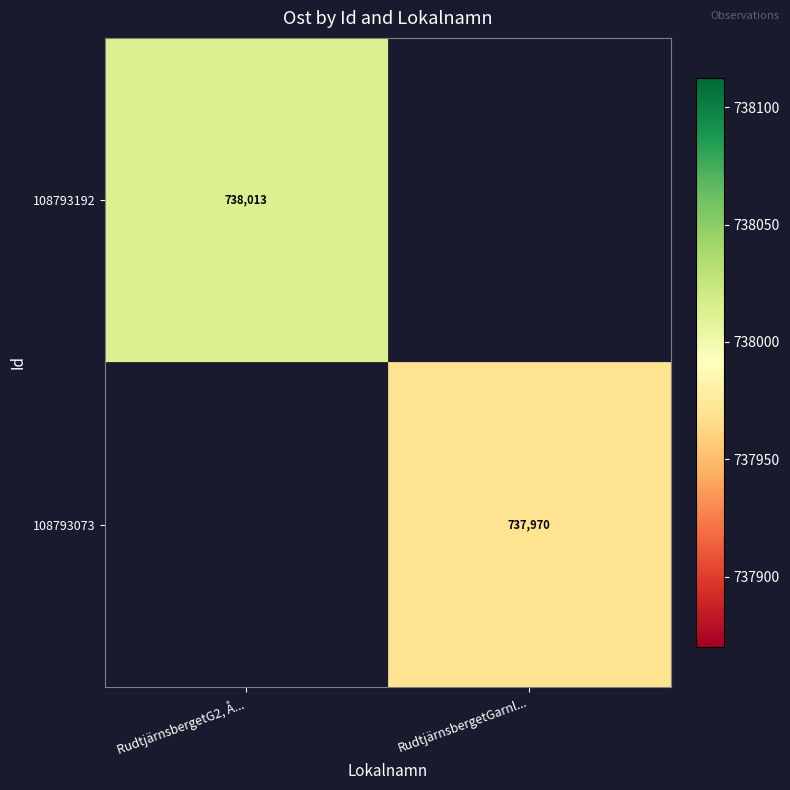

What is the lowest value of the 108793192 series?

738012.6